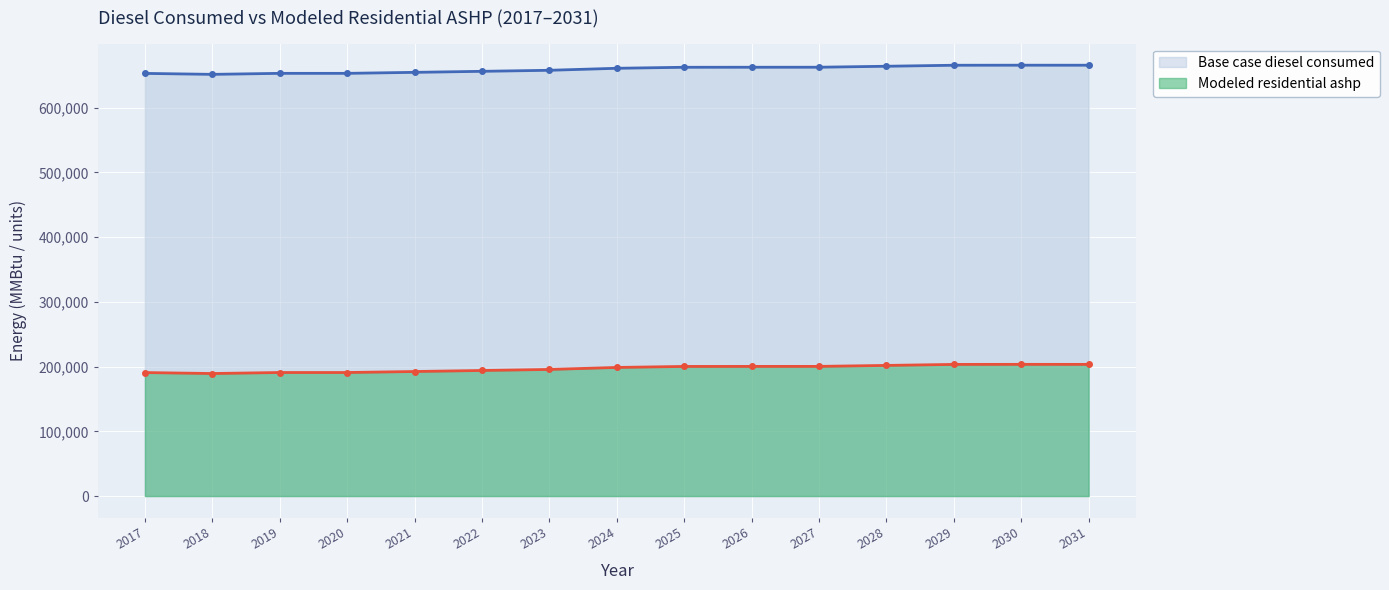

At which category does the chart reach its minimum across all series?

2018